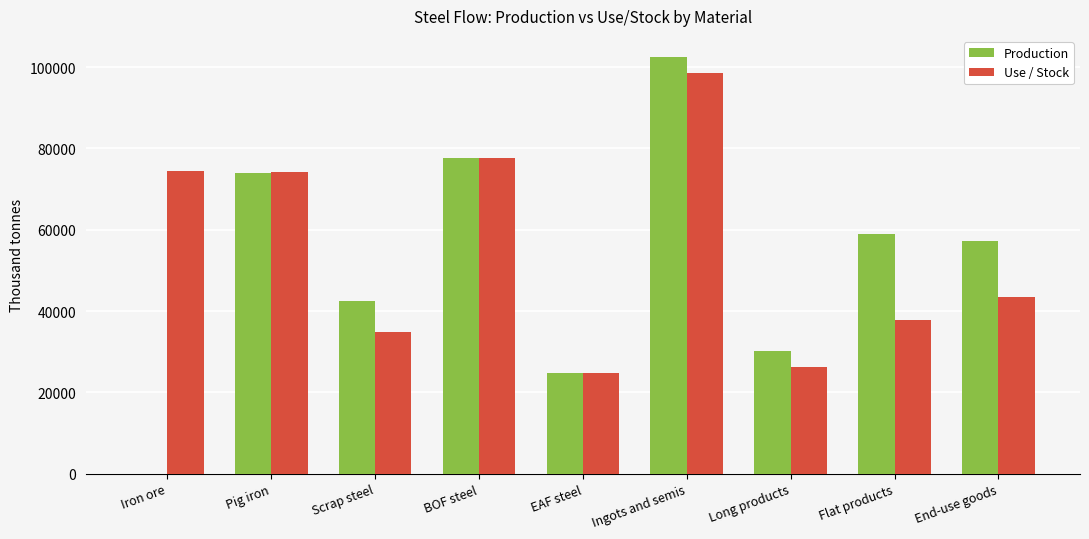

What is the highest value of the Use / Stock series?

98557.6